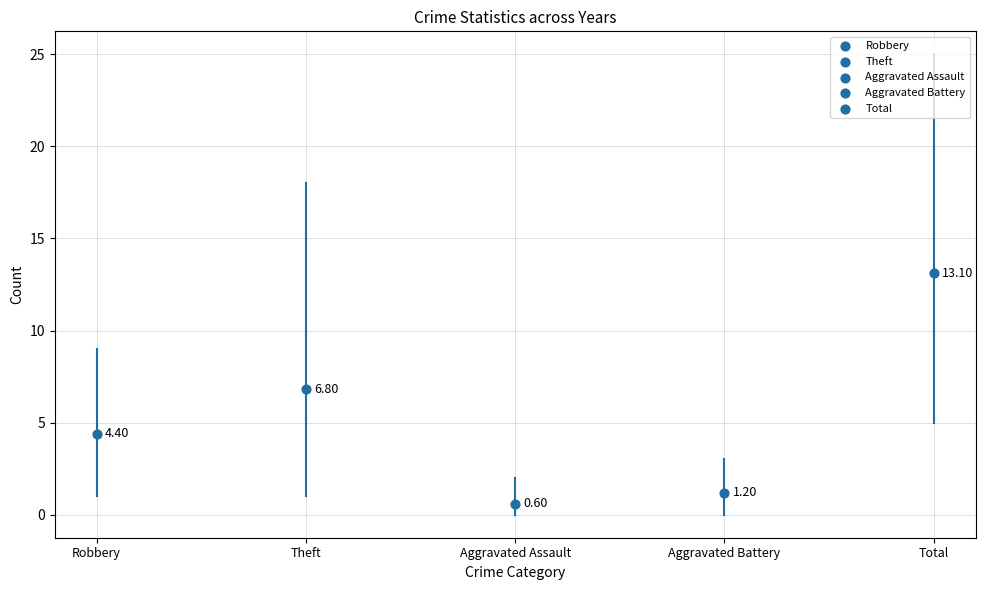

Which series reaches the minimum Y coordinate?

Aggravated Assault